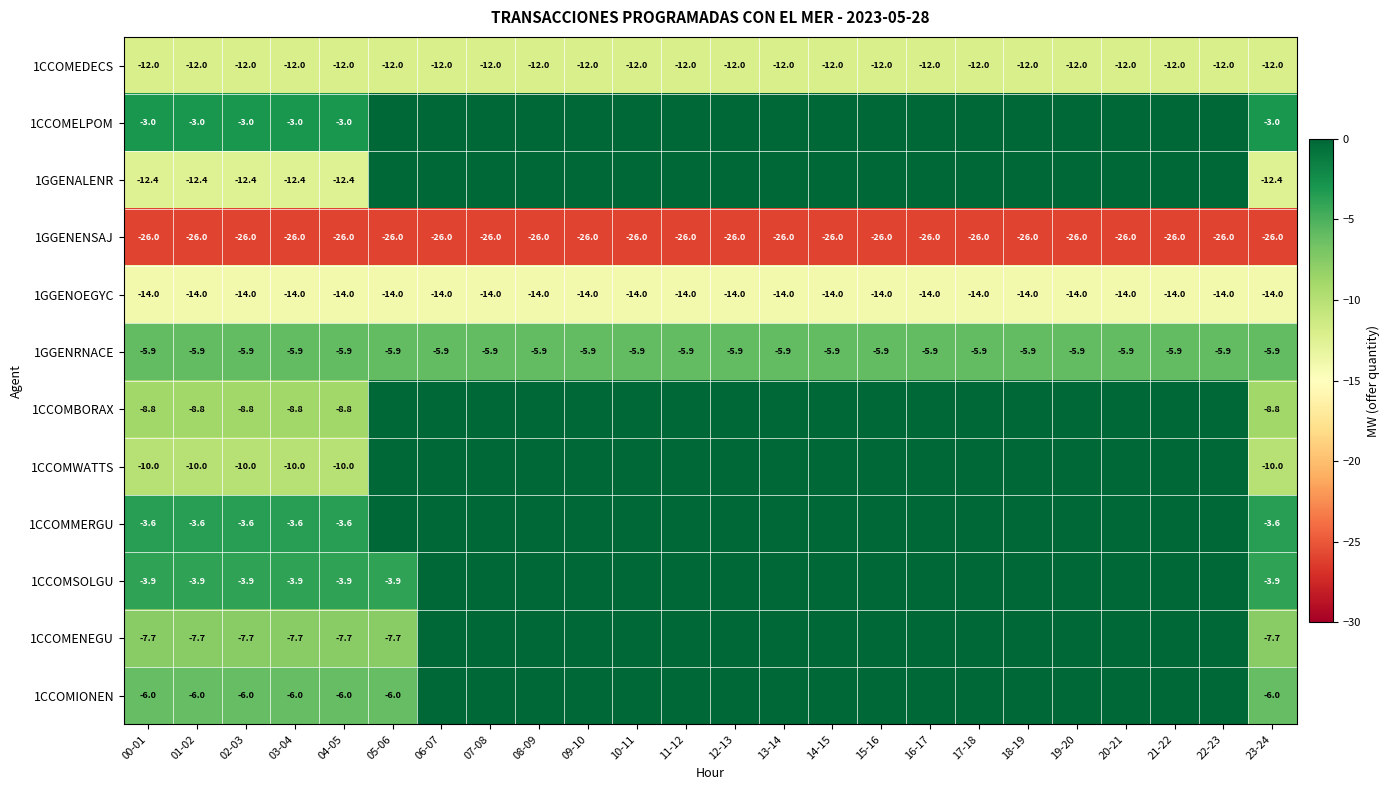

What is the sum of all 1GGENRNACE values?

-141.6